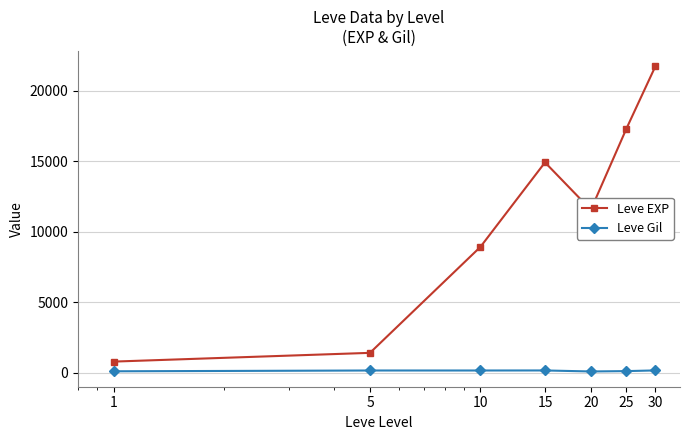

What are all the series names shown in the legend?

Leve EXP, Leve Gil